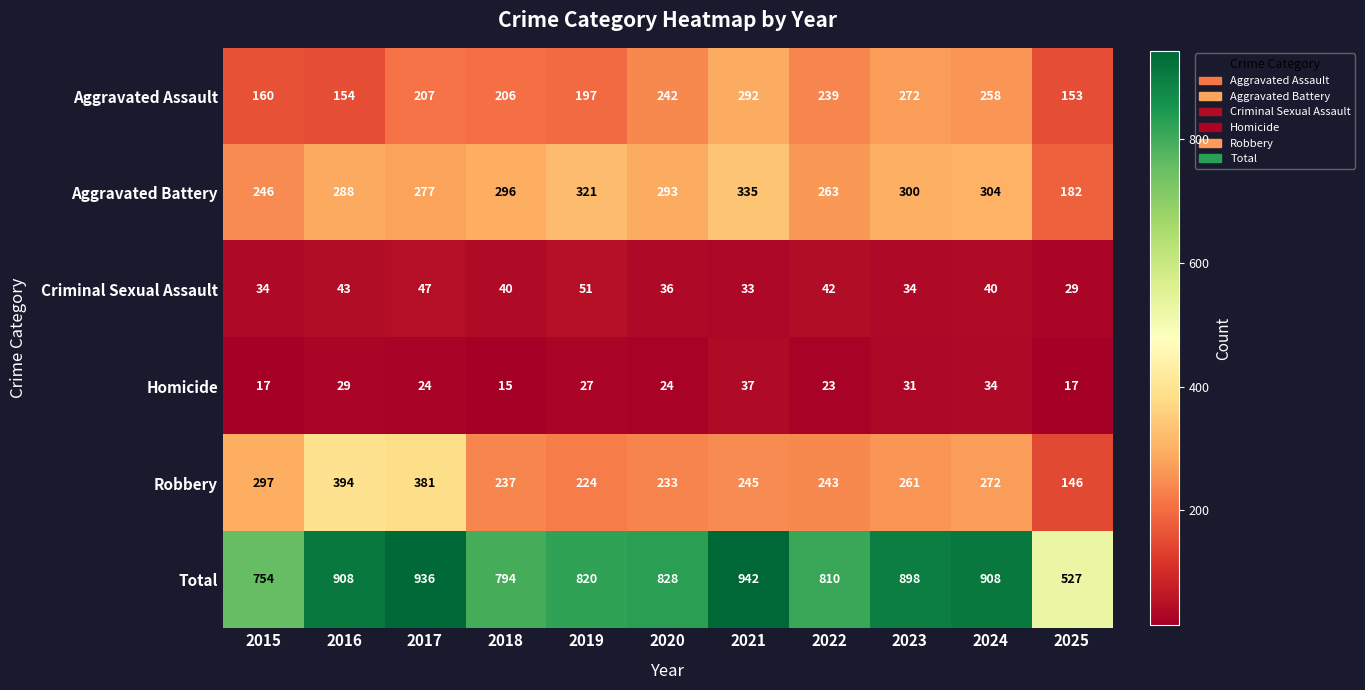

What is the difference between the second highest and second lowest values in the Robbery series?

157